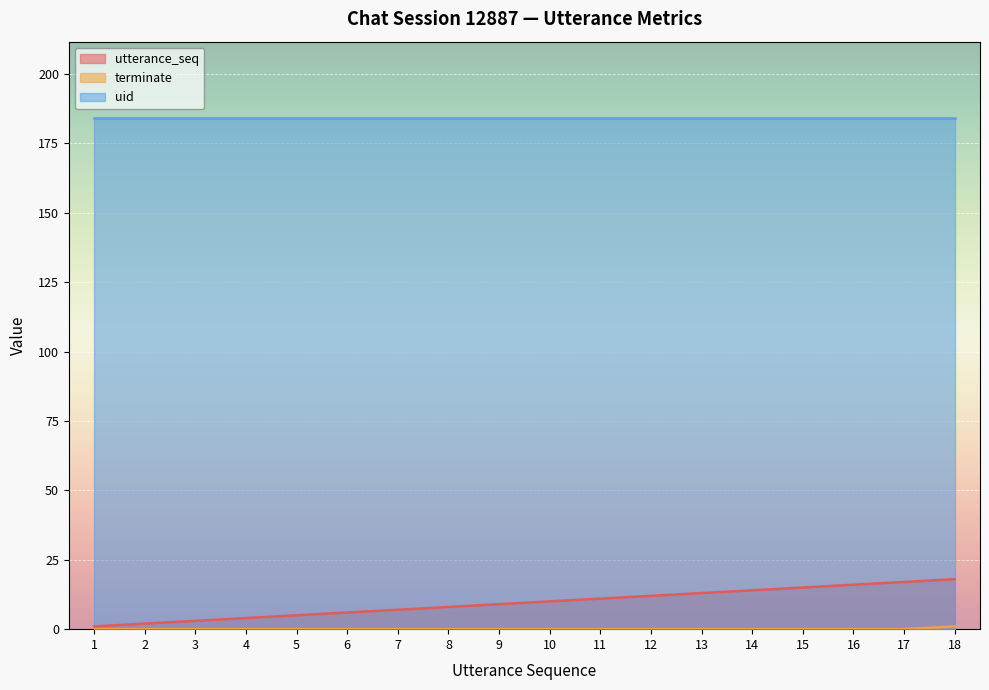

True or false: utterance_seq and terminate intersect in this chart.

False